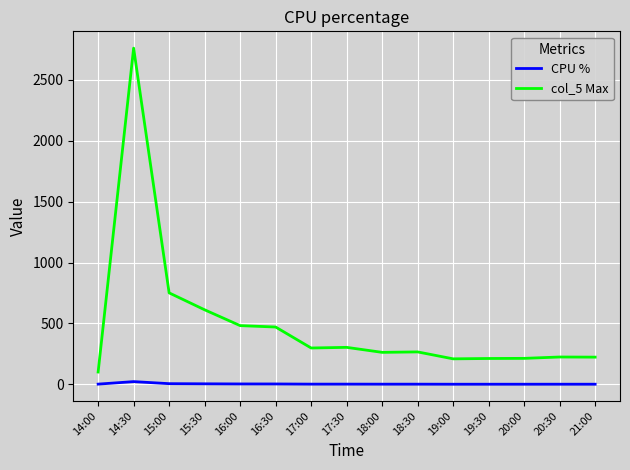

Which series has the largest range (max minus min)?

col_5 Max